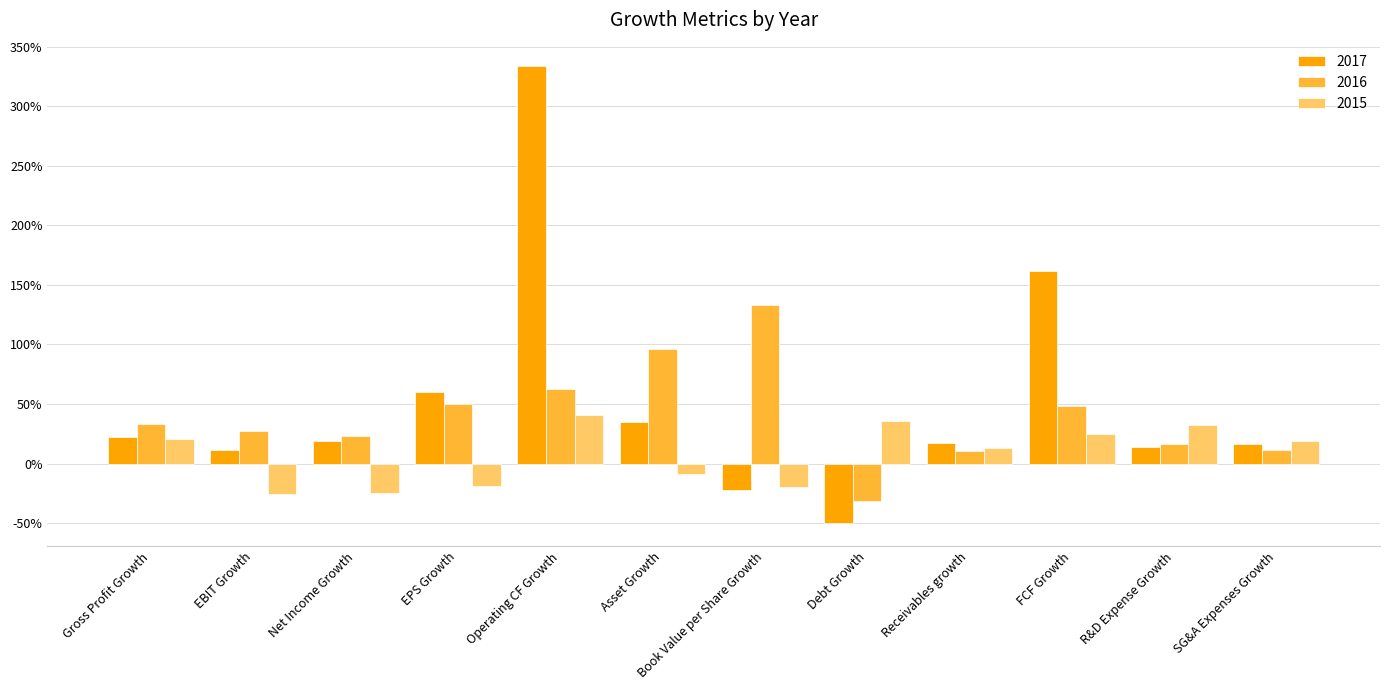

What is the difference between the maximum and minimum values in the 2016 series?

1.6